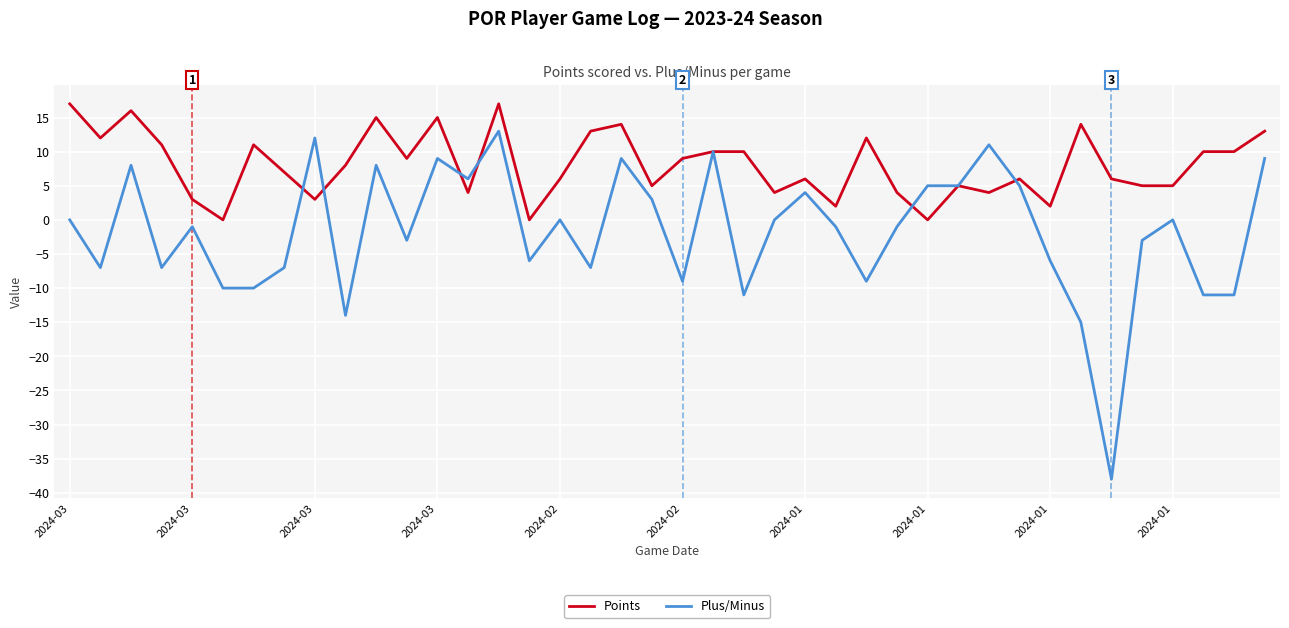

Which series has the largest total across all categories?

Points